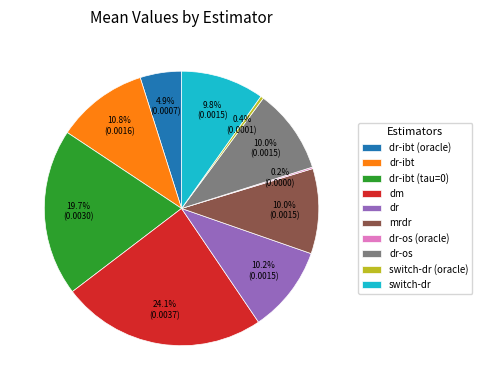

Which category has the biggest portion of the pie?

dm